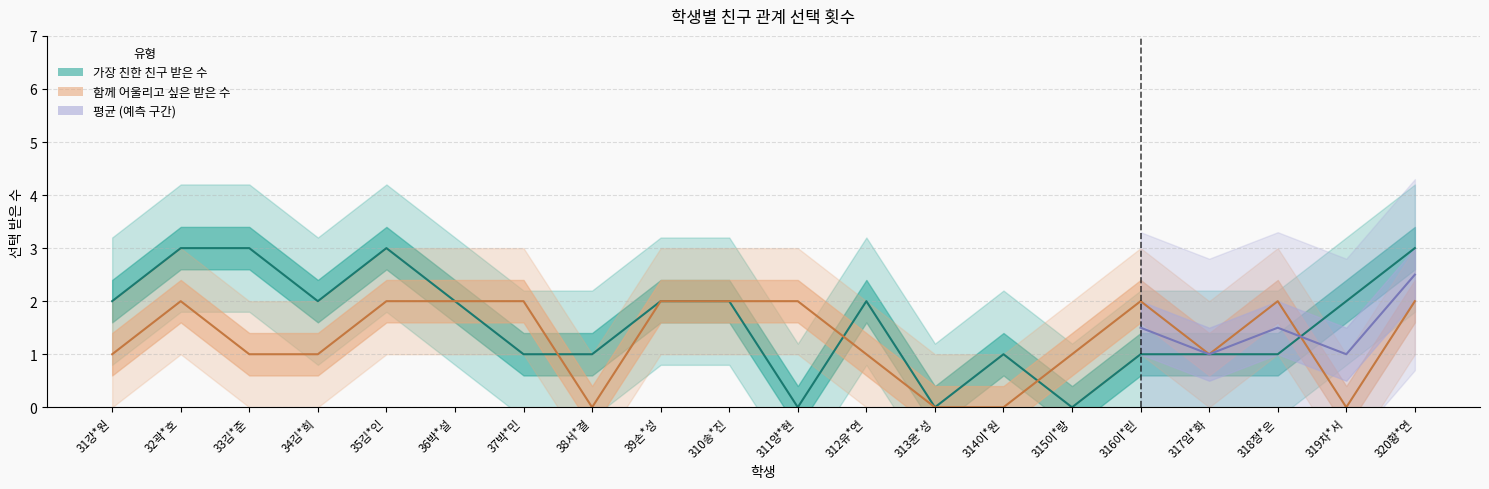

How many positive values does the 가장 친한 친구 받은 수 series have?

17